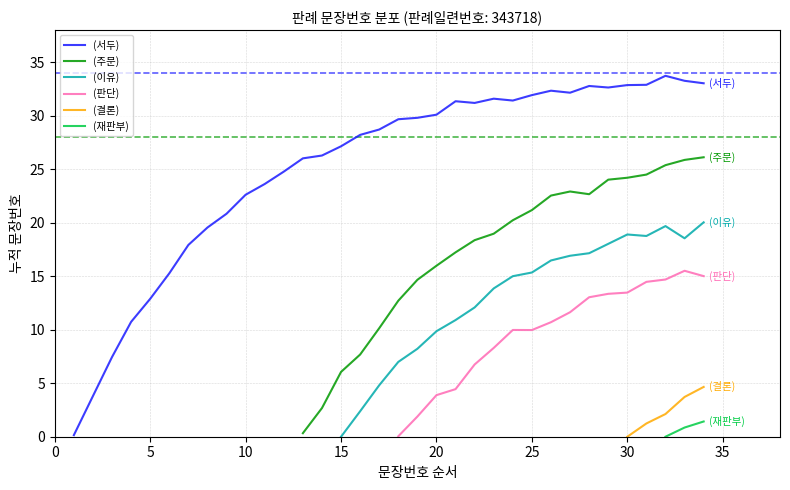

What is the greatest value displayed?

34